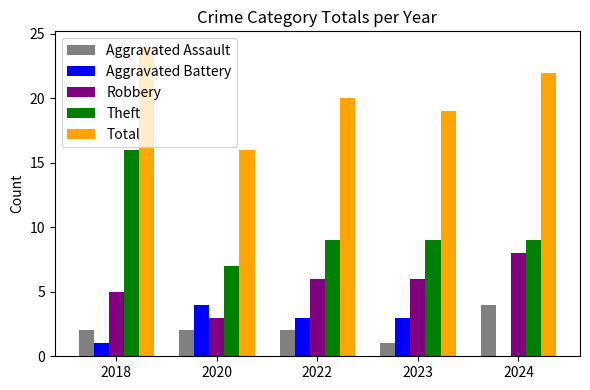

Read the Theft value at 2018.

16